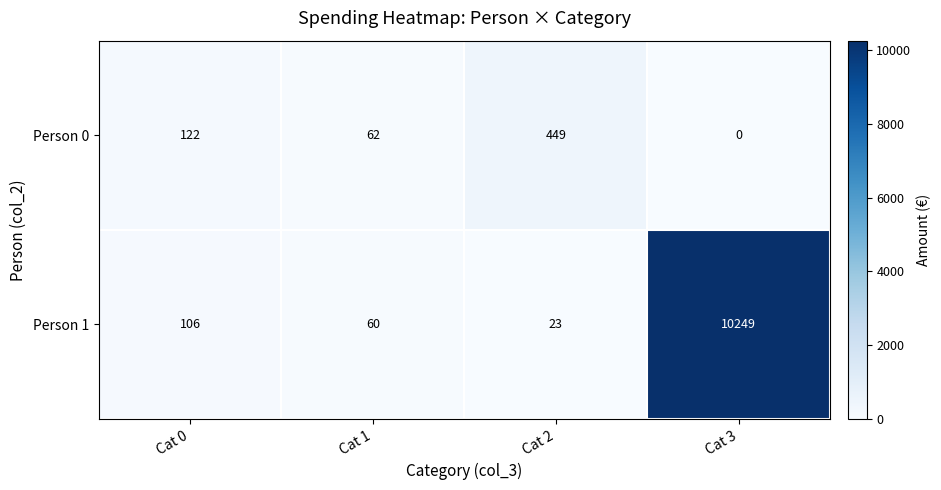

True or false: Person 1 has a value of 106 at Cat 0.

True